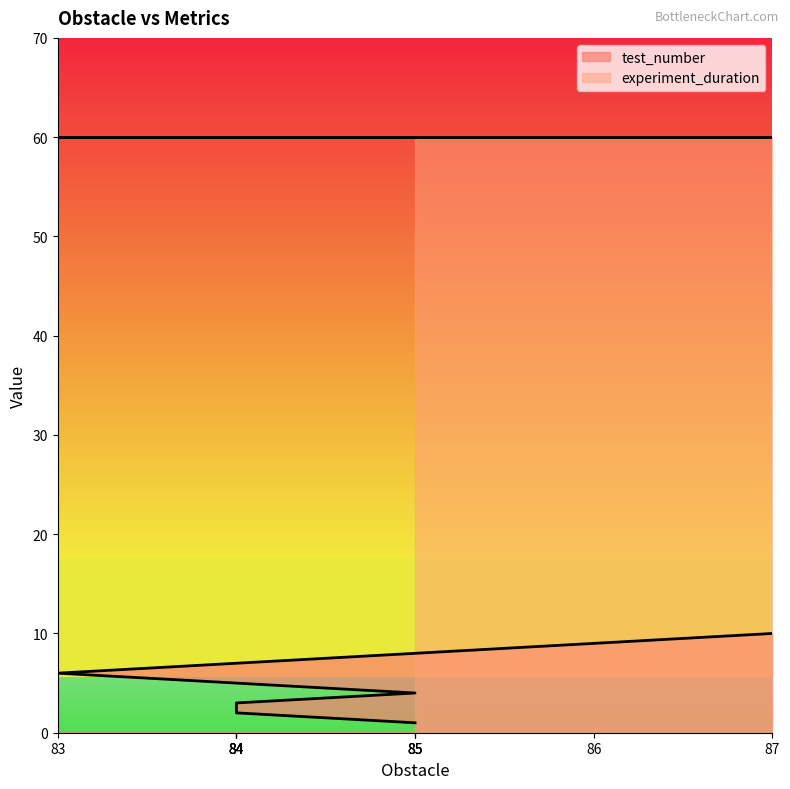

True or false: the data shows 3 at 84.

False